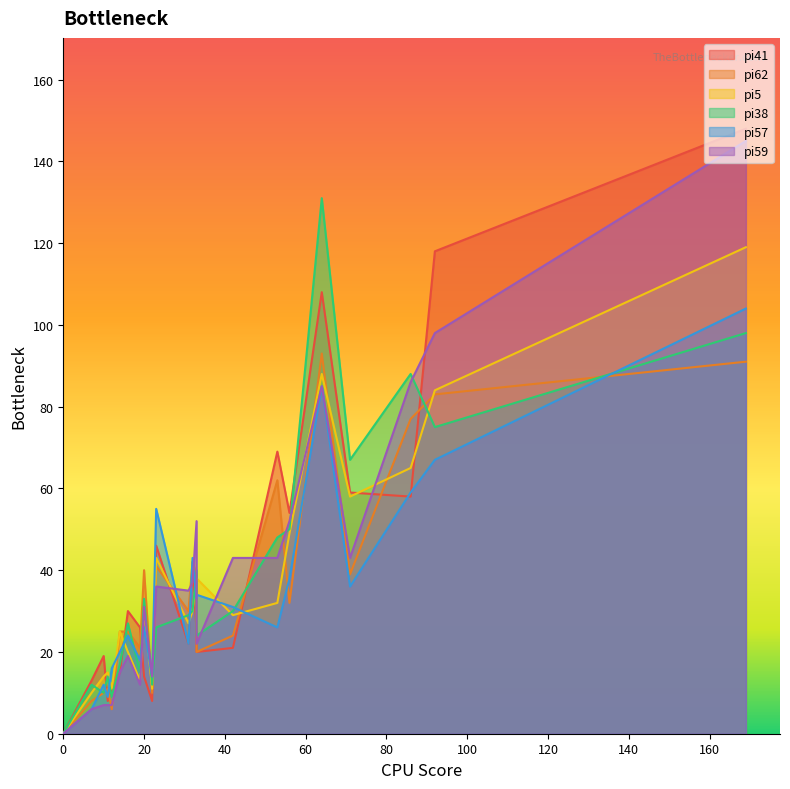

What is the maximum value for pi57?

104